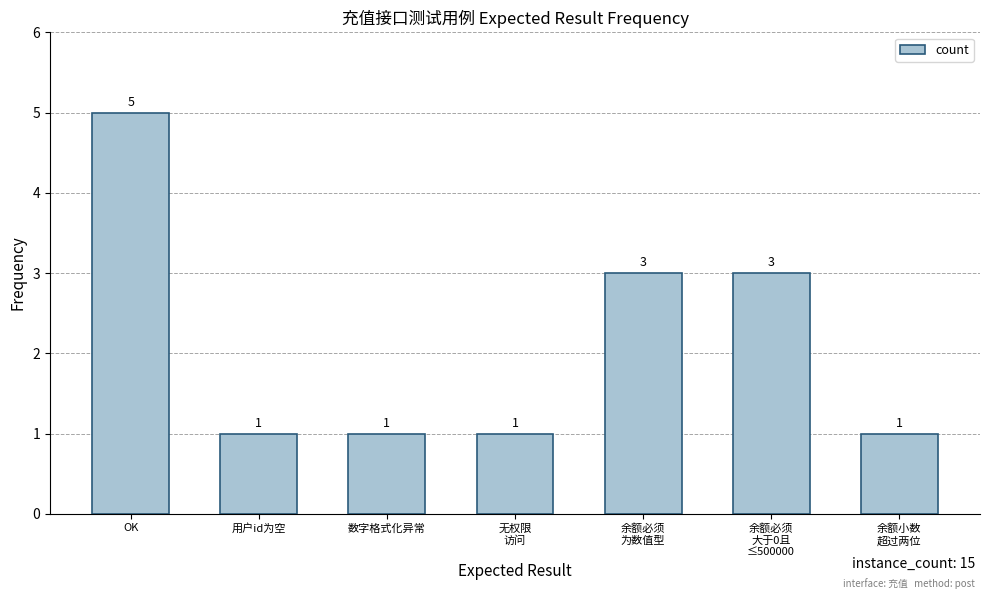

Which has a higher value, 余额必须
大于0且
≤500000 or 用户id为空?

余额必须
大于0且
≤500000